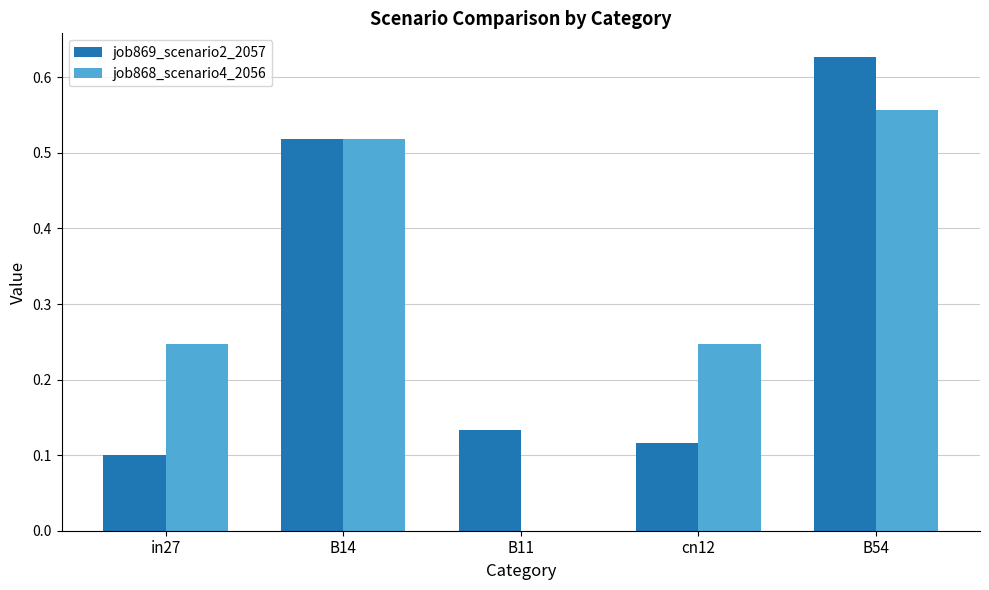

Which series changed the most between in27 and B14?

job869_scenario2_2057